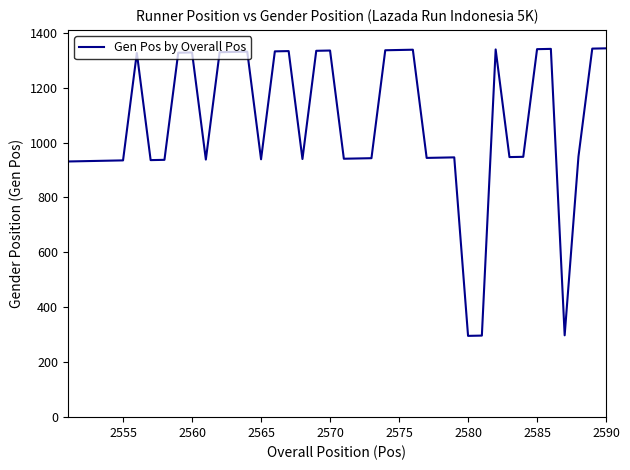

What is the difference between the maximum and minimum values?

1047